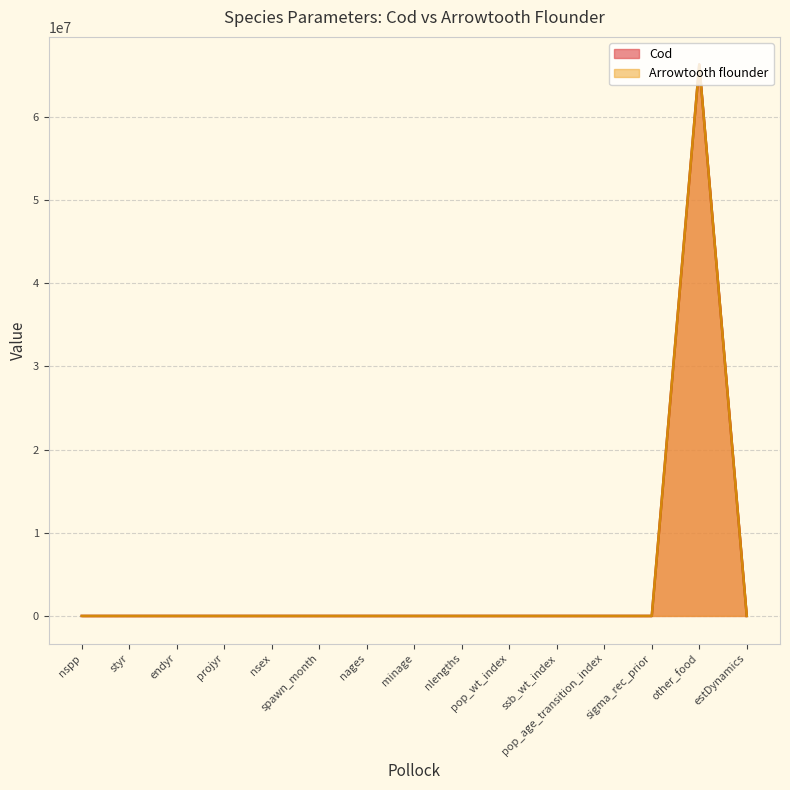

Read the Arrowtooth flounder value at pop_wt_index.

3.0